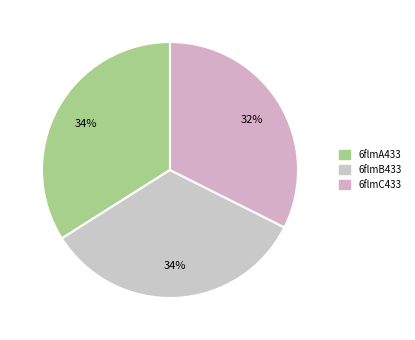

Which category has the biggest portion of the pie?

6flmA433